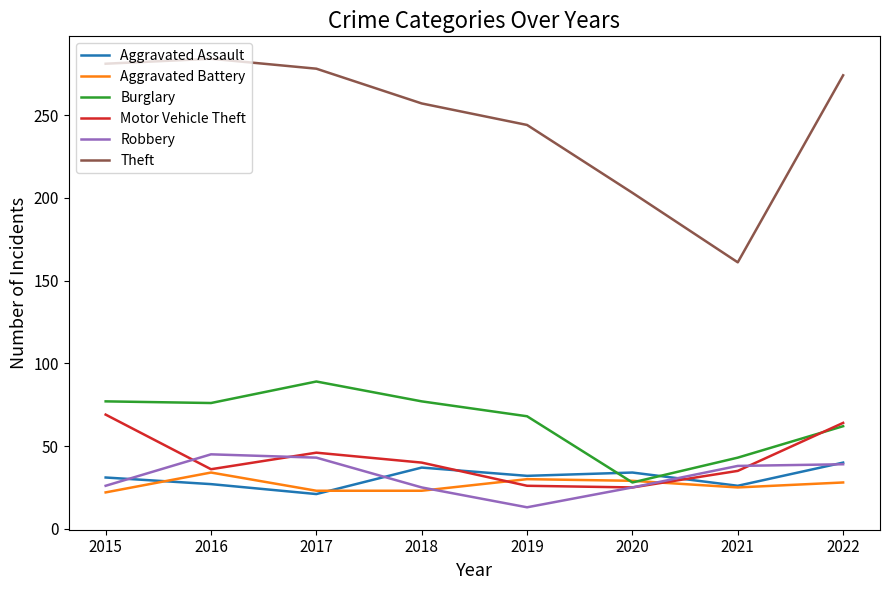

What is the lowest value of the Burglary series?

28